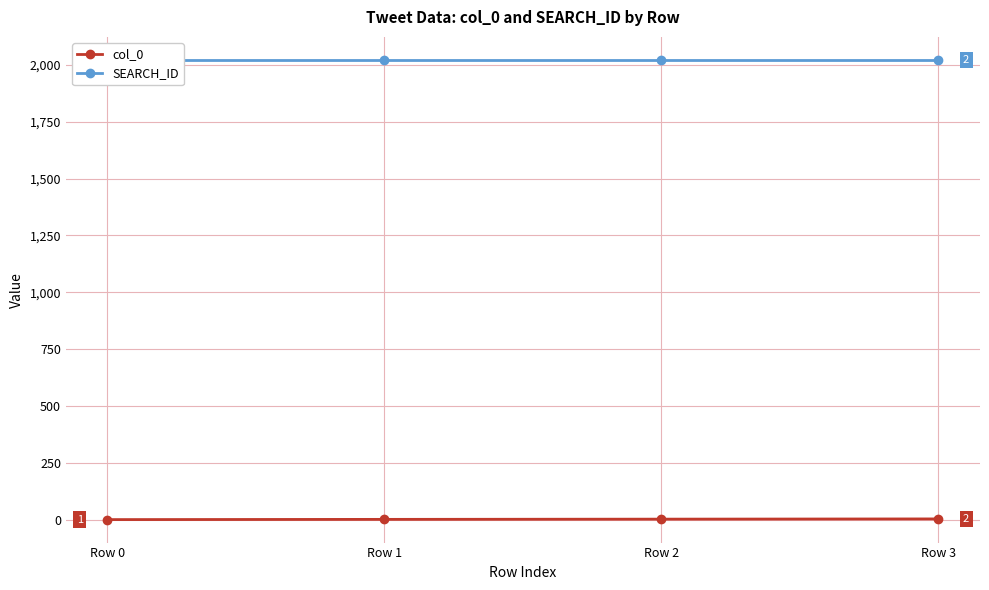

Rank the series by their maximum value, from lowest to highest.

col_0, SEARCH_ID